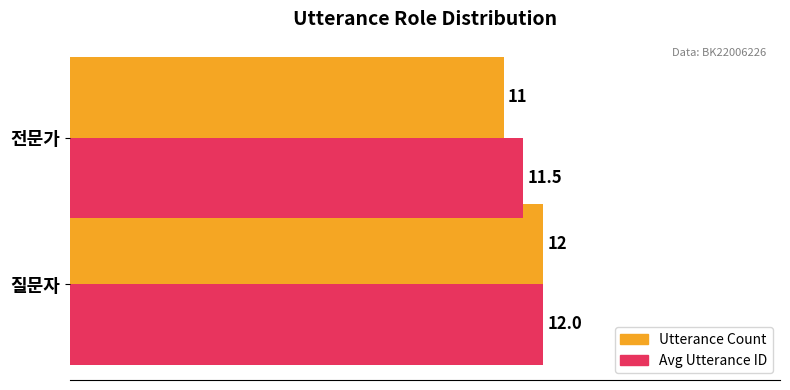

Count the Avg Utterance ID values in the range 11 to 12.

2